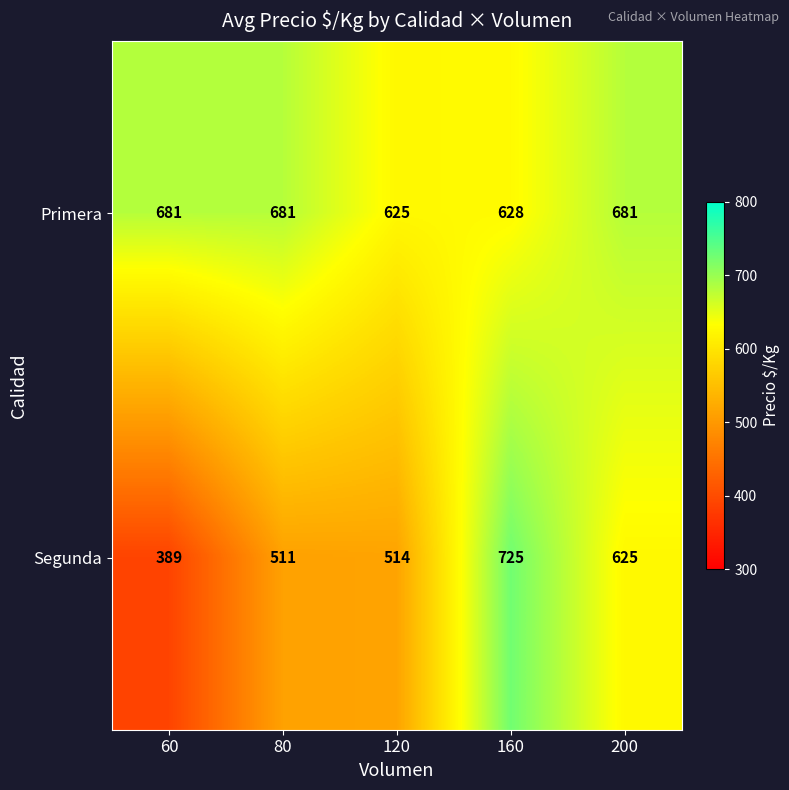

What value does the Primera series have at 200, to the nearest 10?

680